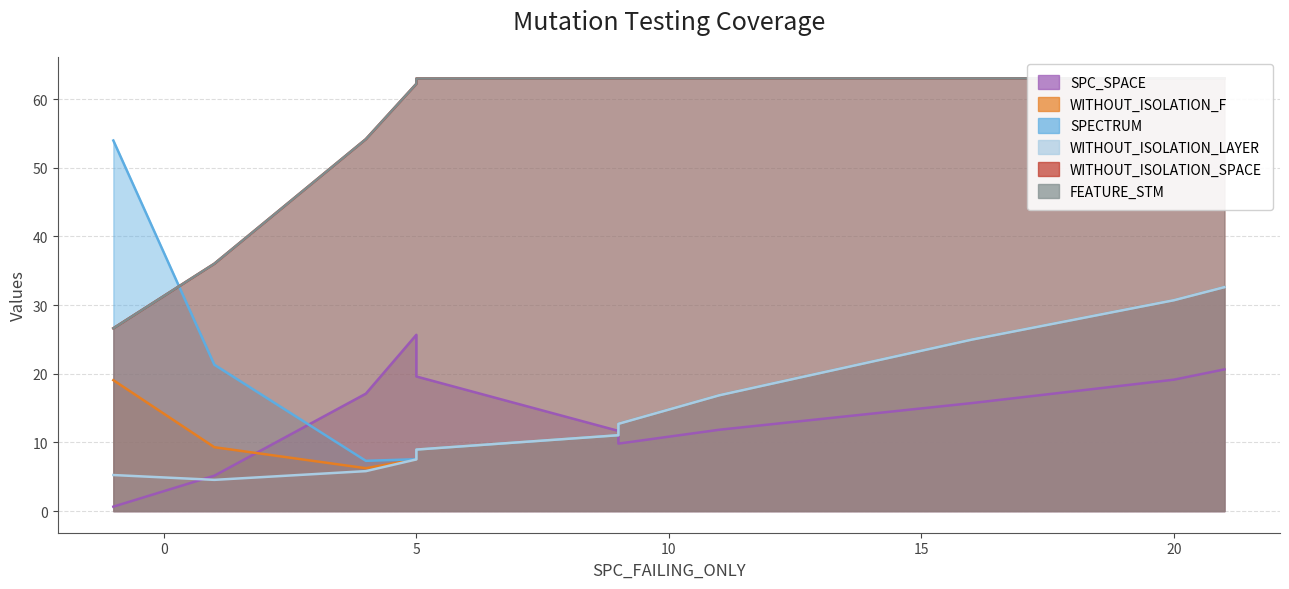

What is the maximum value for FEATURE_STM?

63